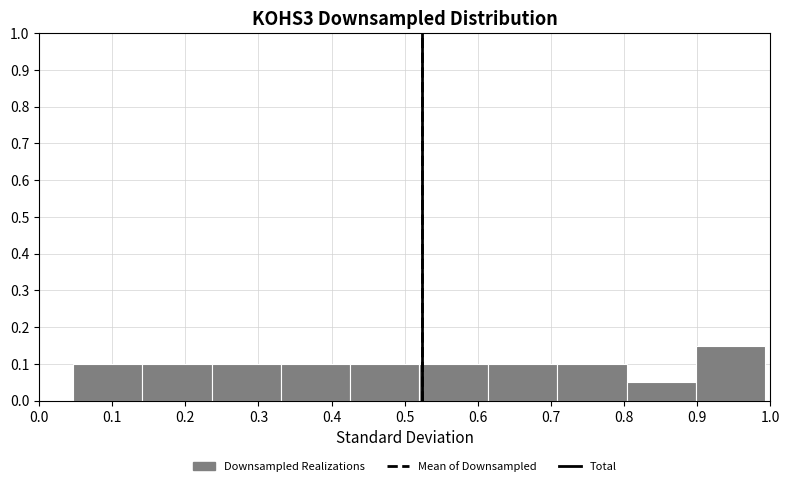

Over which range of the x-axis is the bar tallest?

0.90 to 0.99